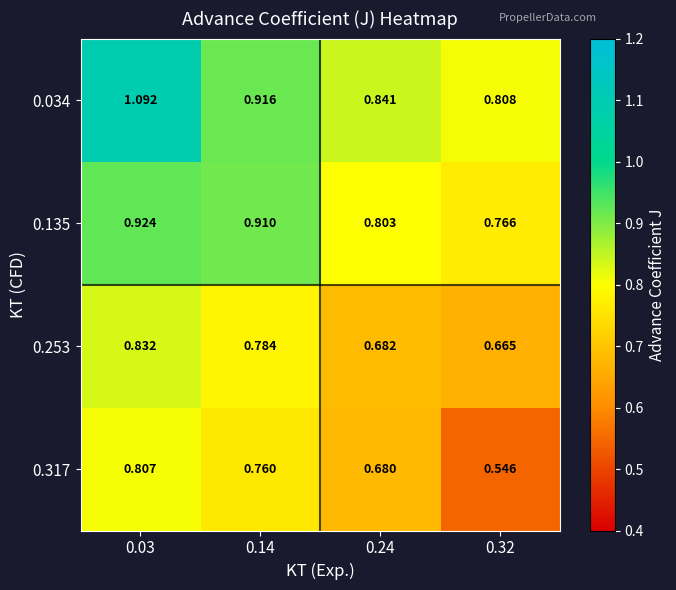

Which category has the highest value across all series?

0.03